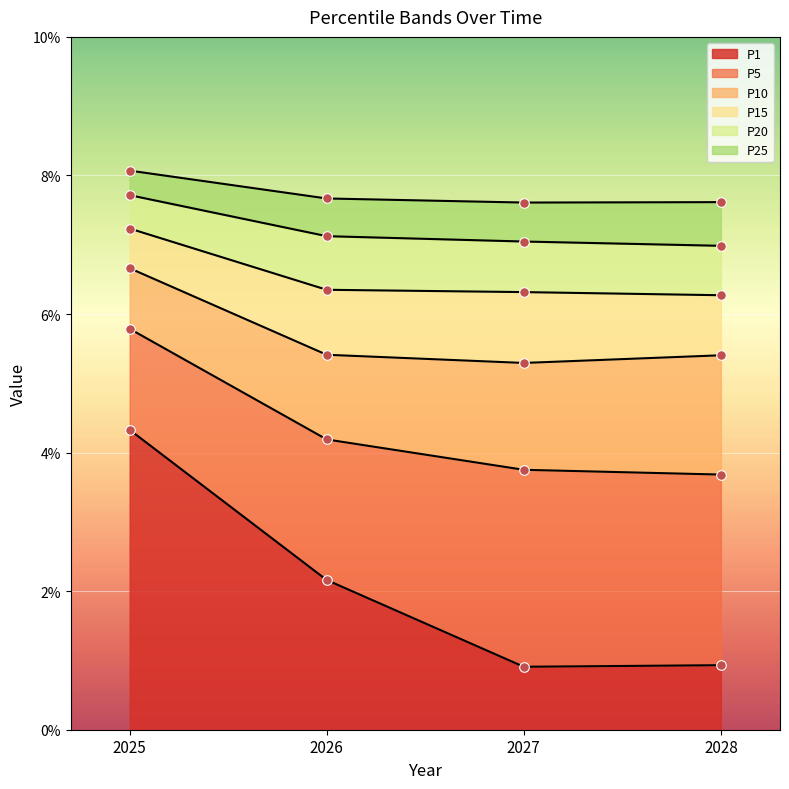

At how many categories does at least one series exceed 0?

4